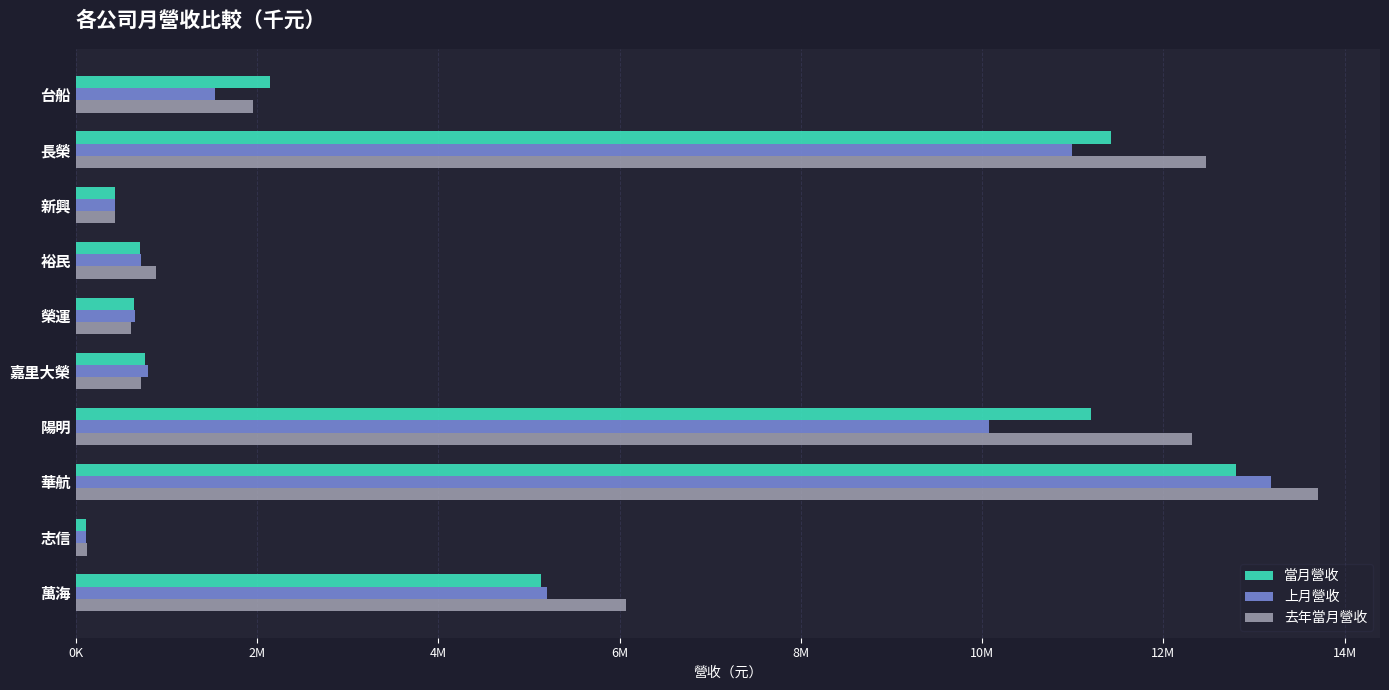

Which label corresponds to the largest value in the chart?

華航